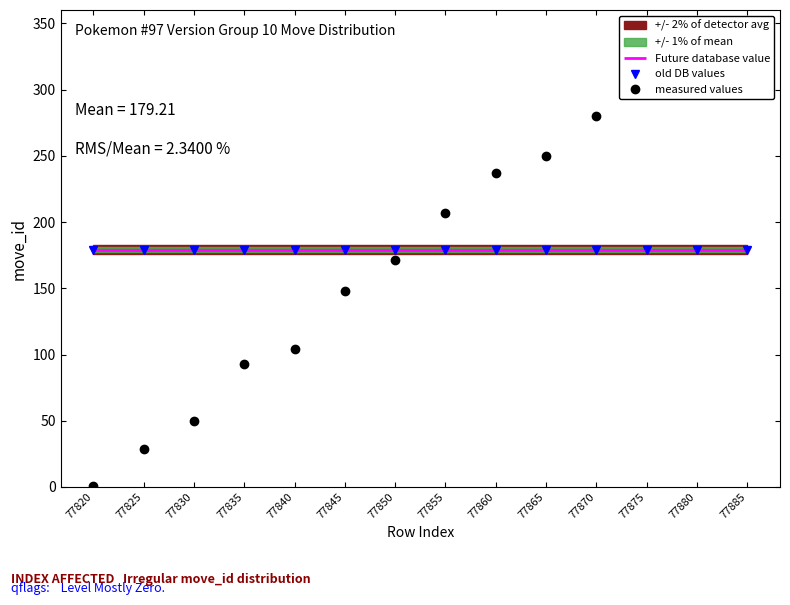

At which category does the chart reach its peak across all series?

77885